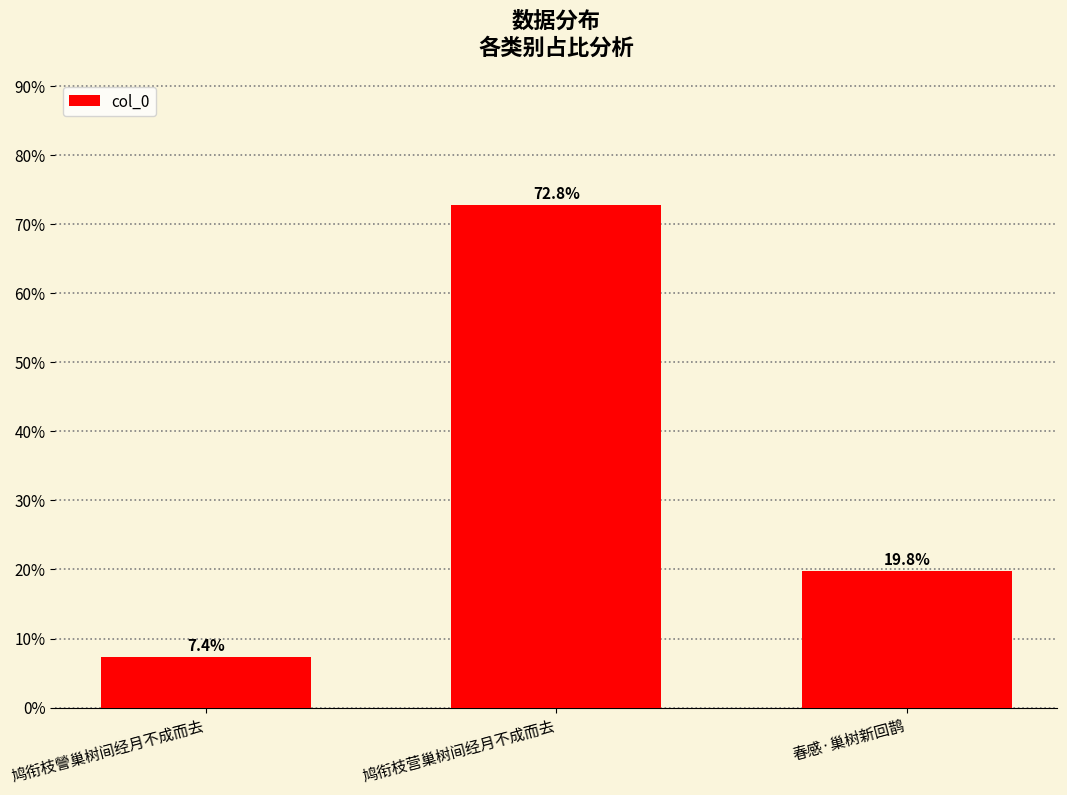

Reading left to right, list all the values displayed in this chart.

鸠衔枝謍巢树间经月不成而去=7.4	鸠衔枝营巢树间经月不成而去=72.8	春感·巢树新回鹊=19.8